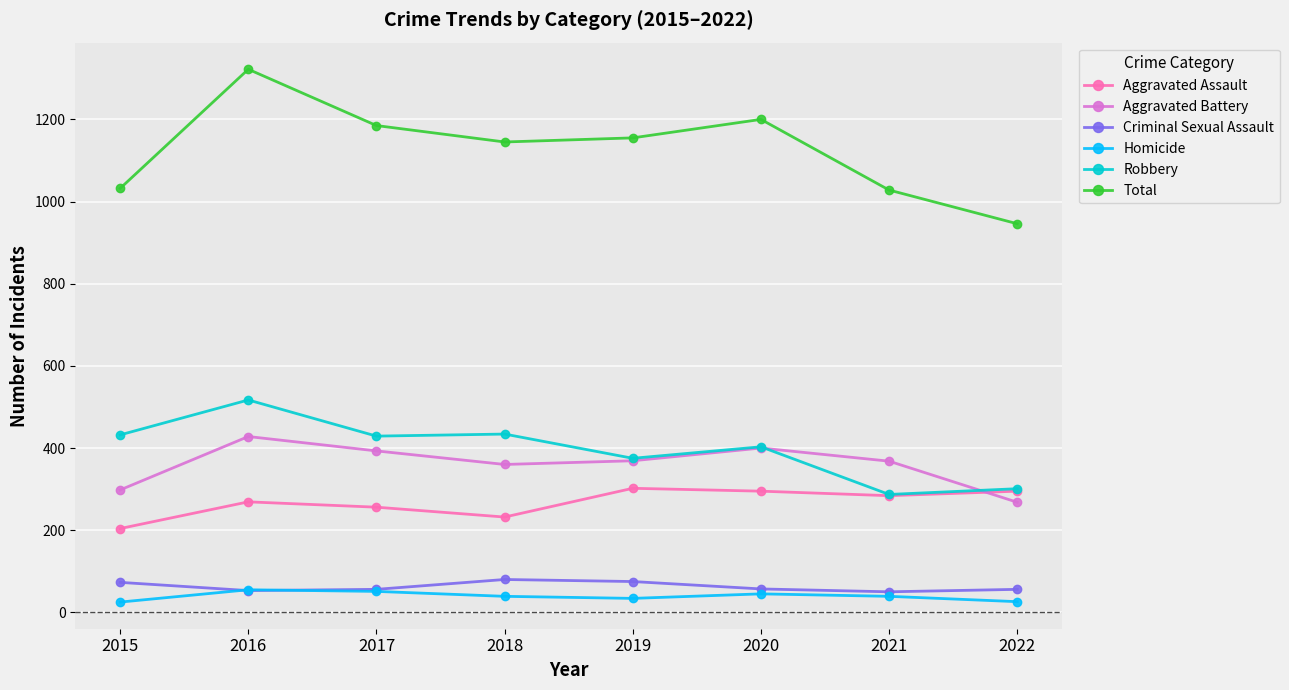

What are all the series names shown in the legend?

Aggravated Assault, Aggravated Battery, Criminal Sexual Assault, Homicide, Robbery, Total